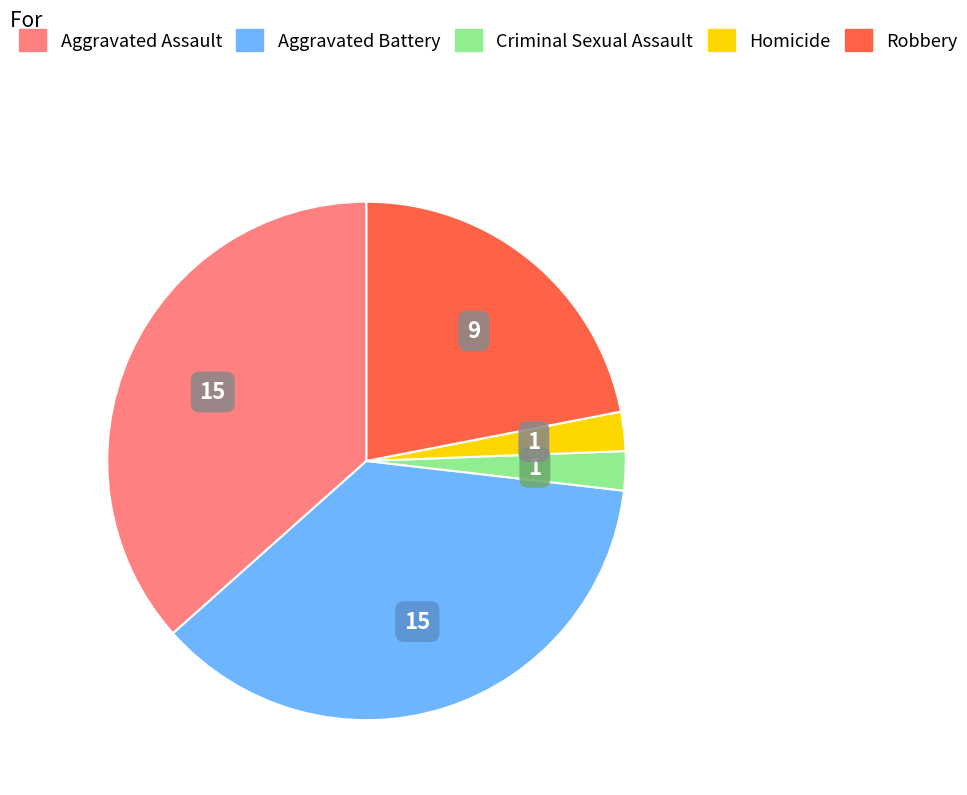

Count the number of slices in the pie.

5